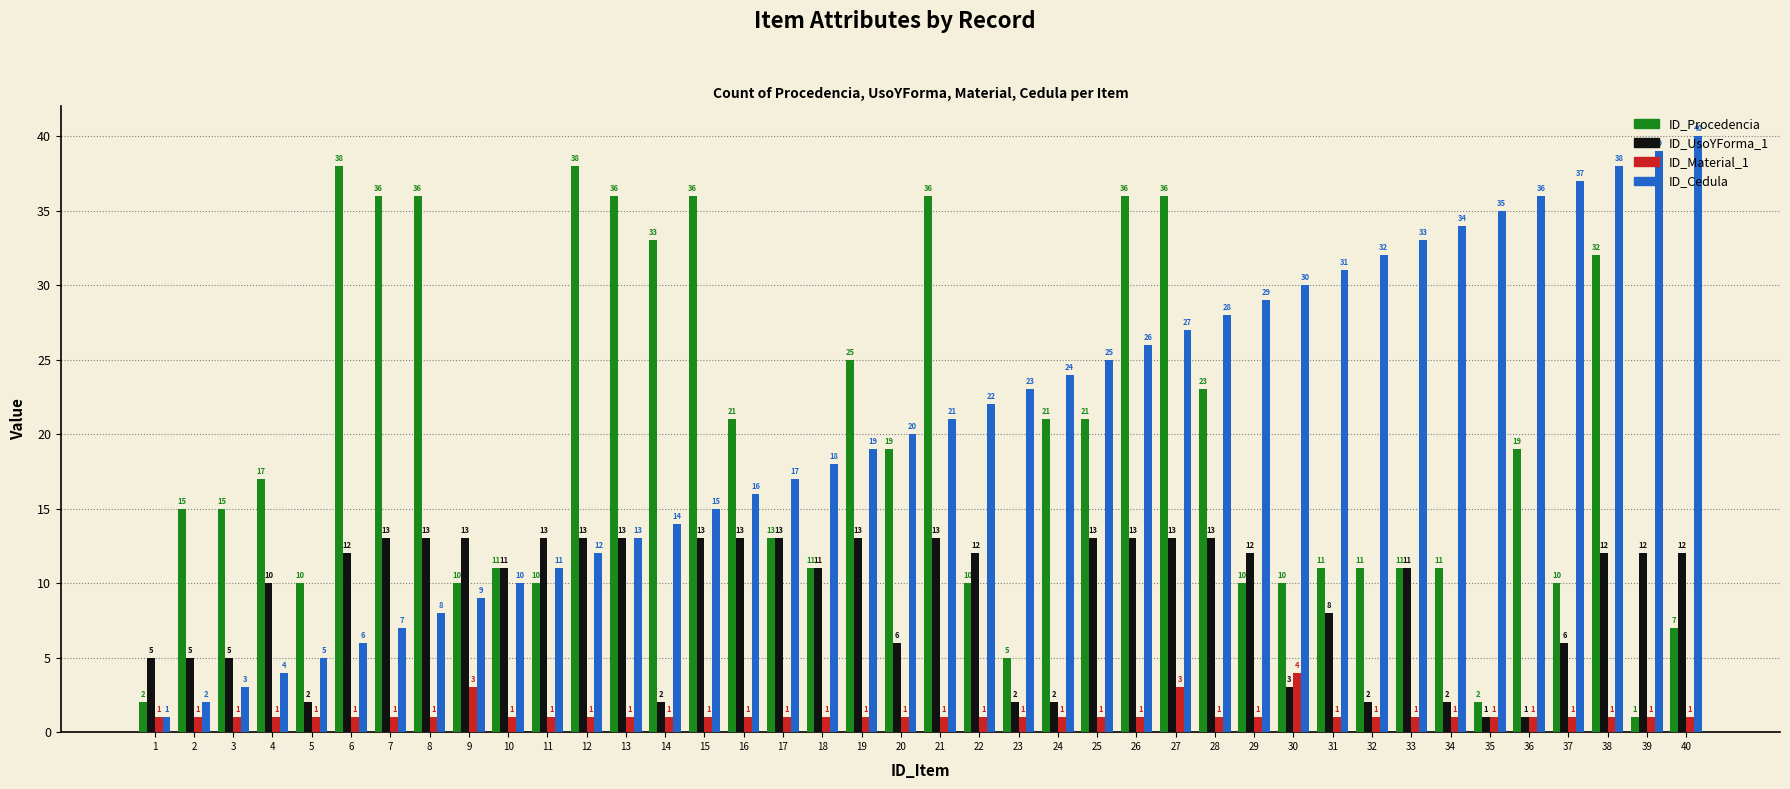

Which series has the largest range (max minus min)?

ID_Cedula